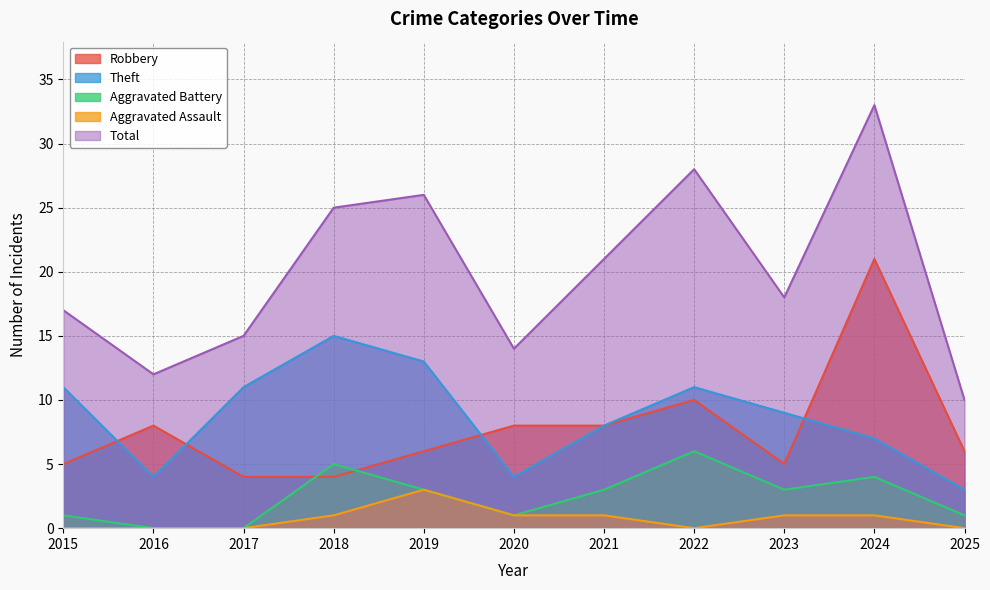

How many lines are shown in the chart?

5